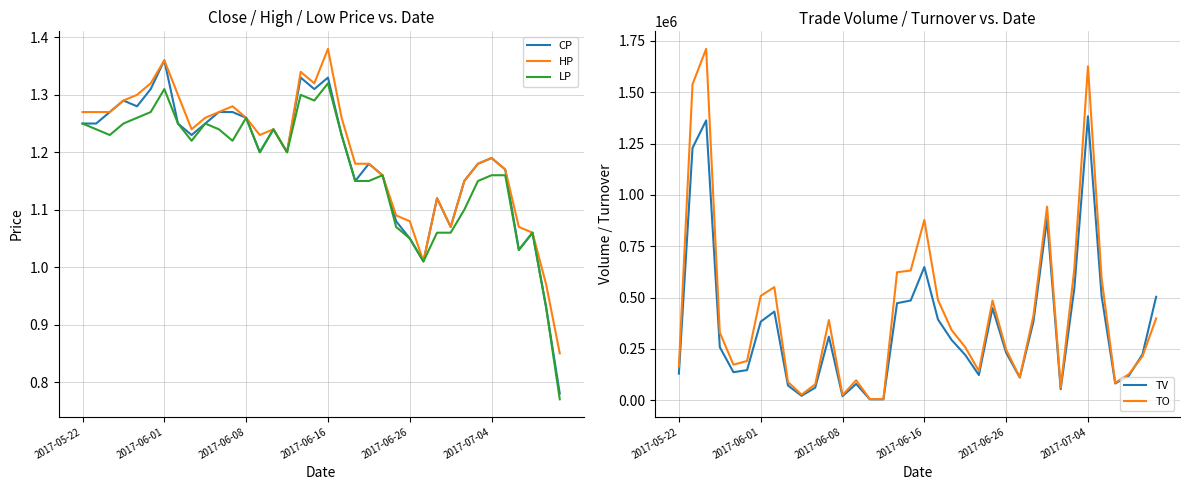

What is the value of the HP point at the 12th from the left?

1.3